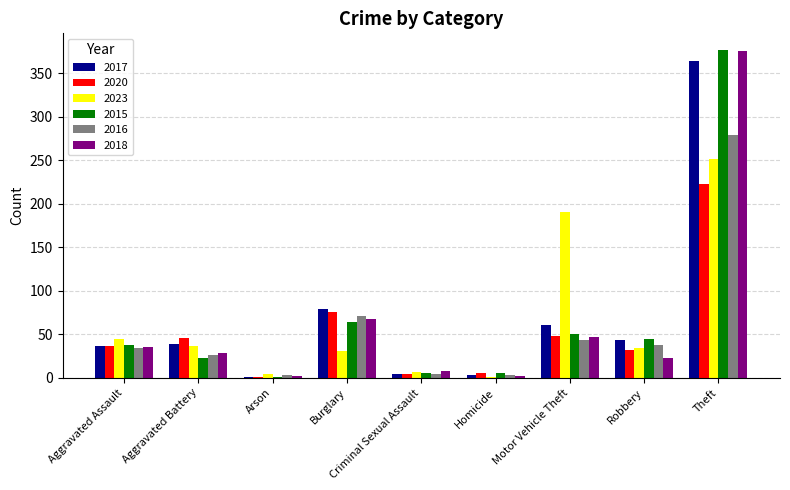

The 2015 series shows 52 at Aggravated Assault. True or false?

False